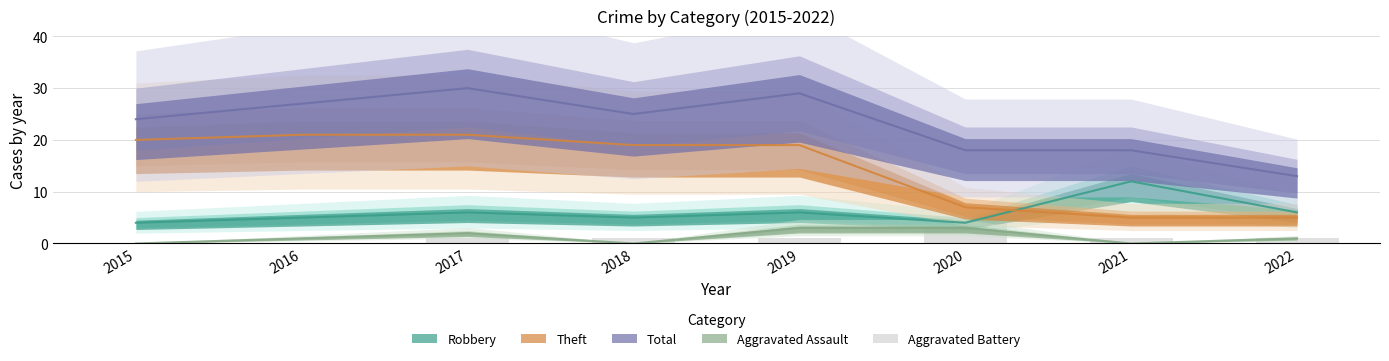

Reading right to left, extract all data points from this chart.

1	1	4	1	1	1	0	0